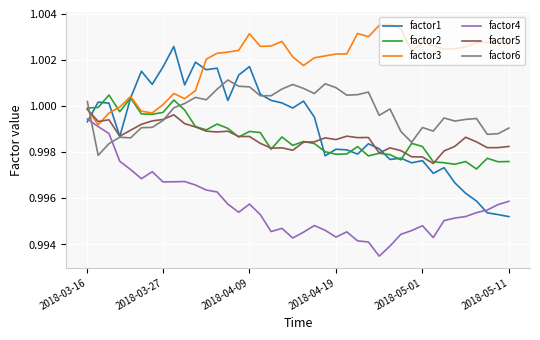

Which series has the largest total across all categories?

factor3